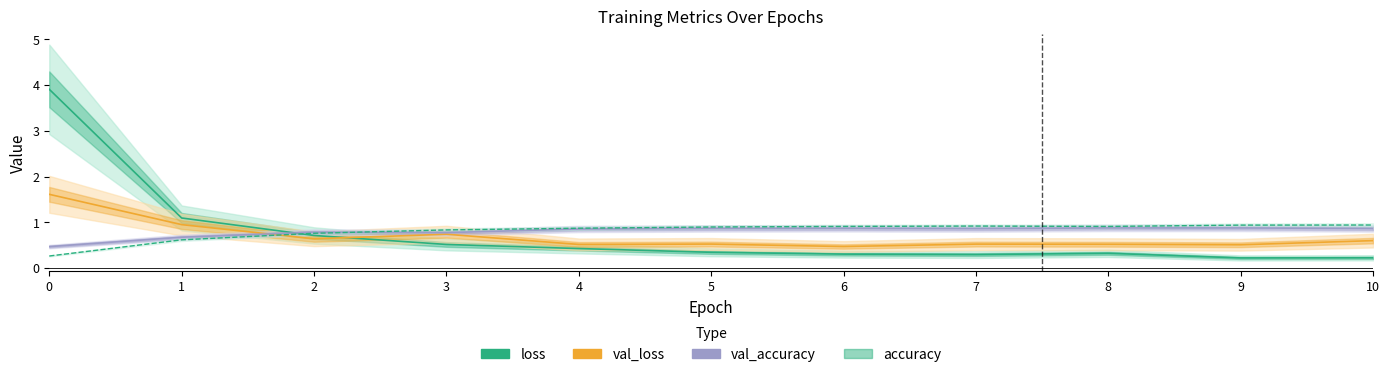

In loss, how many points are higher than both neighbors (excluding endpoints)?

1